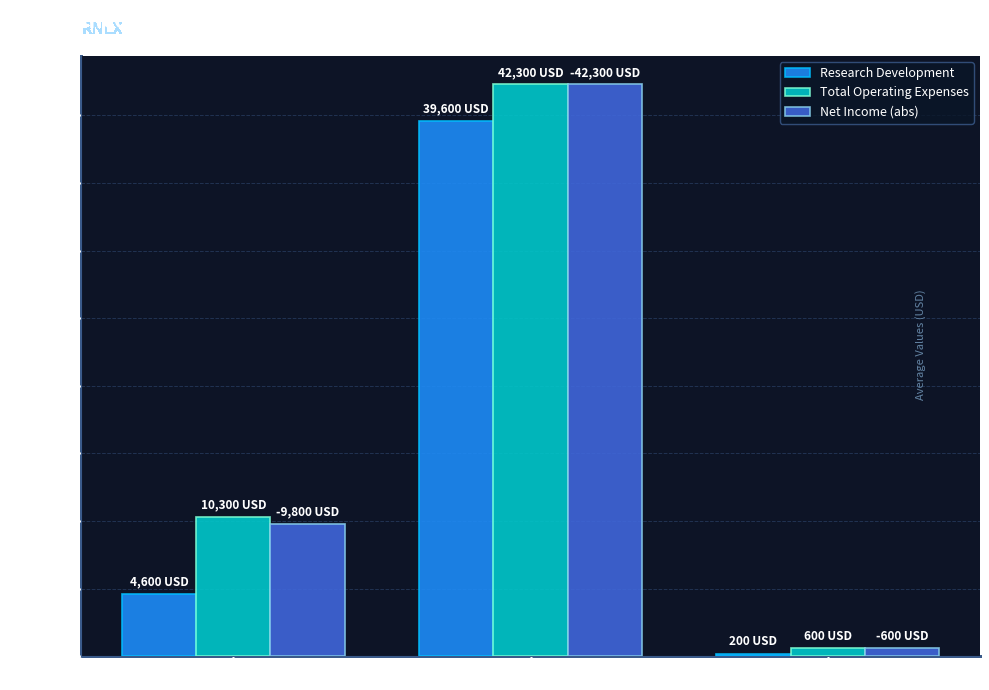

What is the label of the 1st bar from the right?

2018-06-30